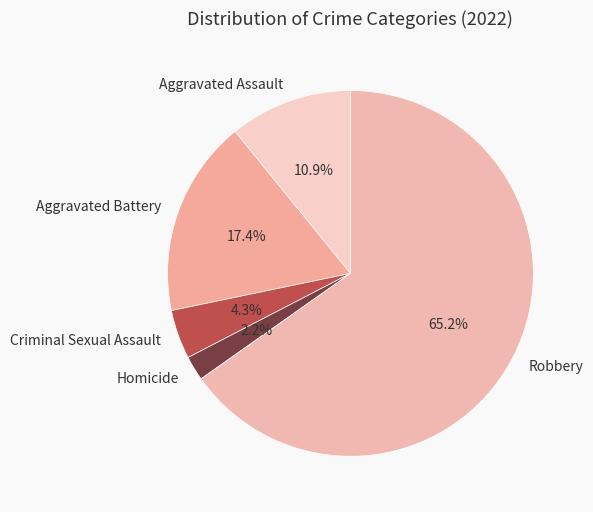

Is there a majority slice in this chart?

Yes